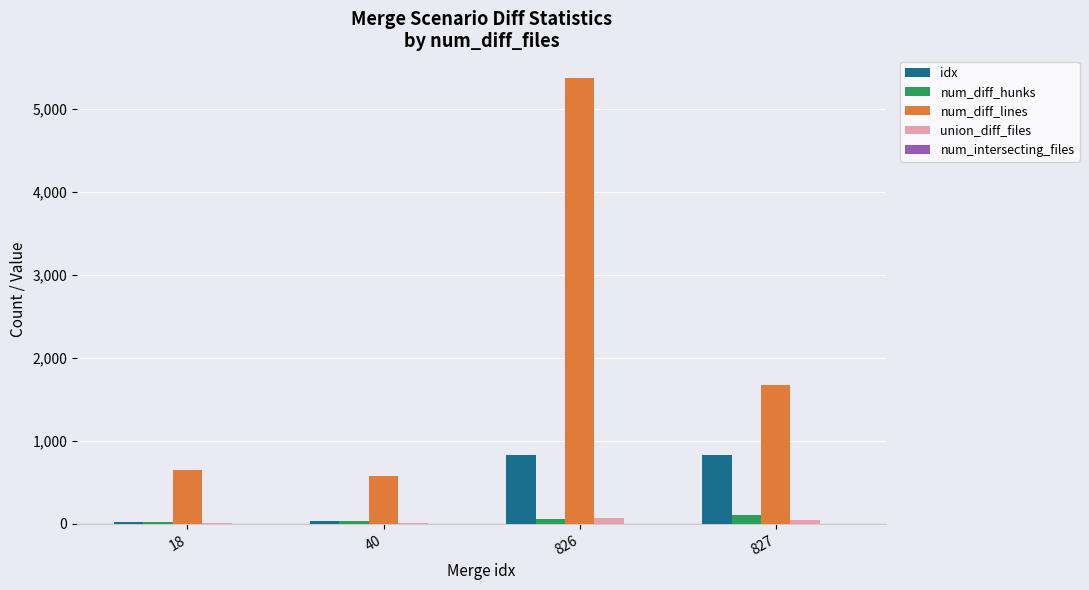

What is the sum of all idx values?

1711